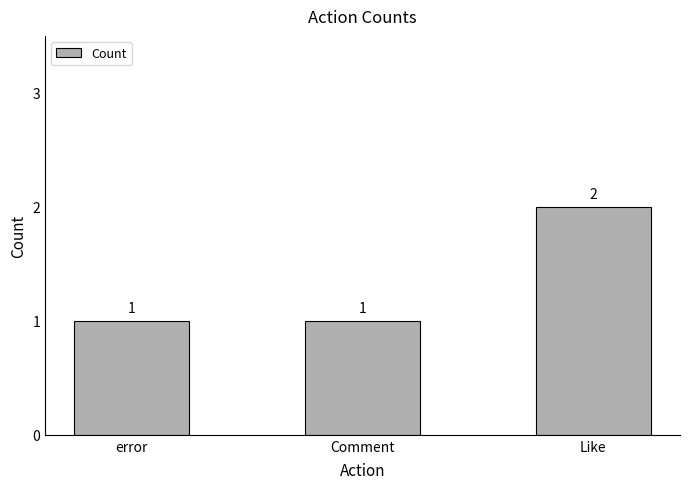

How many data points are above 1?

1